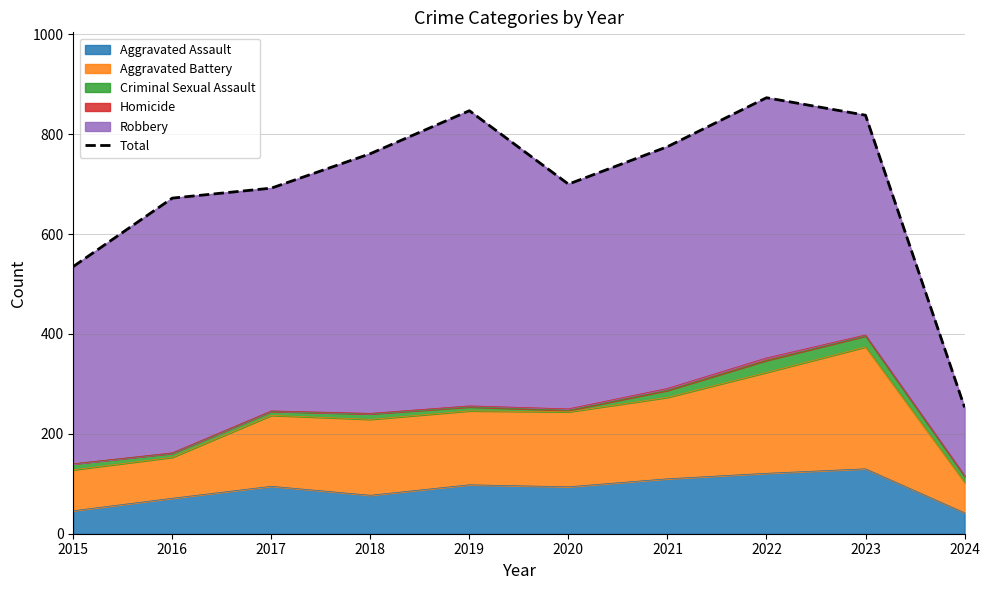

The chart shows a value of 838 at 2023. True or false?

True